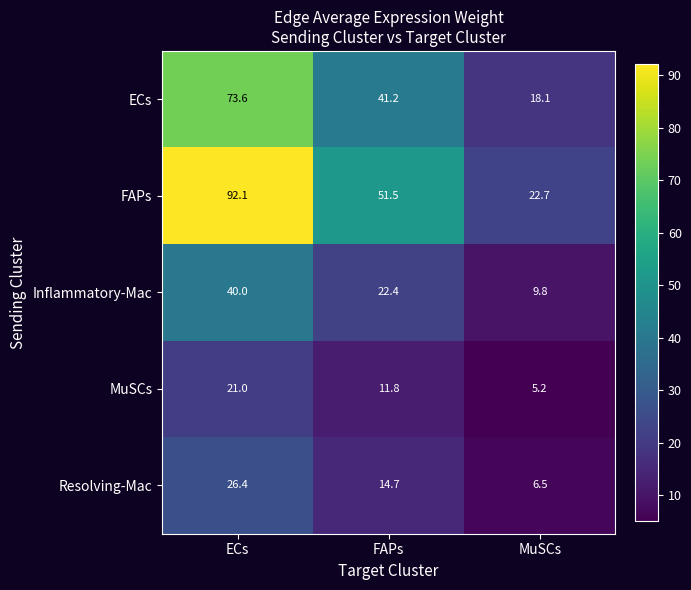

Reading left to right, extract all data points from this chart.

ECs: 73.6	41.2	18.1
FAPs: 92.1	51.5	22.7
Inflammatory-Mac: 40.0	22.4	9.8
MuSCs: 21.0	11.8	5.2
Resolving-Mac: 26.4	14.7	6.5